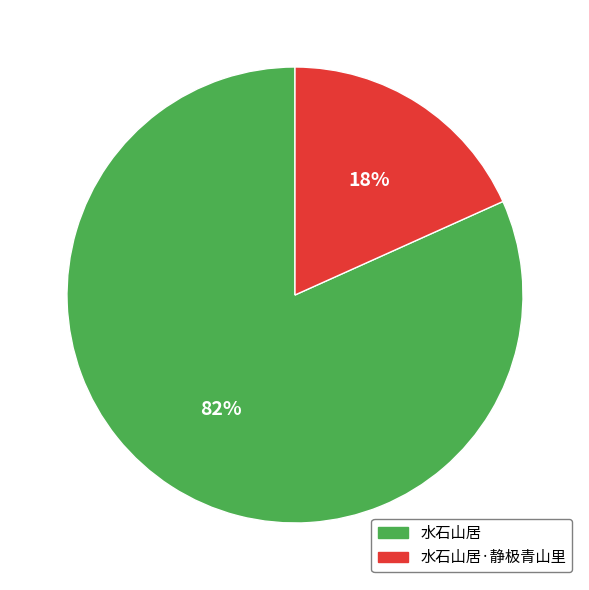

Is the sum of 水石山居·静极青山里 and 水石山居 greater than half?

Yes